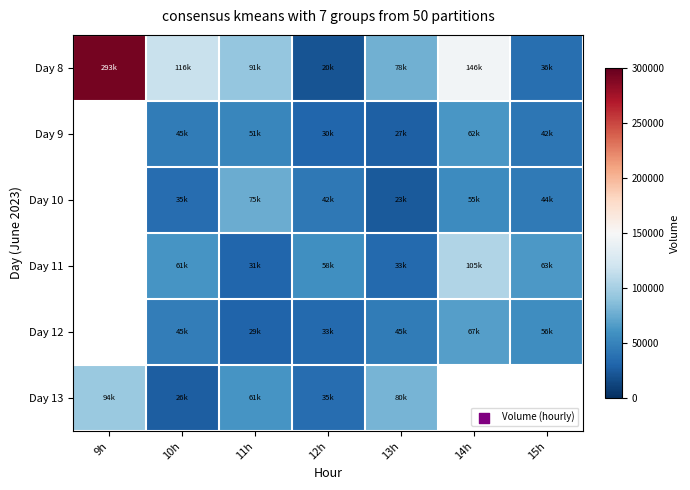

Is the value of Day 13 at 14h greater than the value of Day 11 at 13h?

No